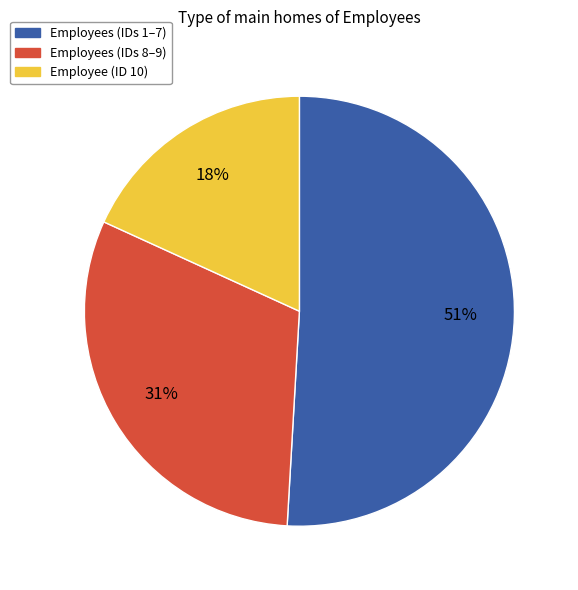

Which category has the smallest portion of the pie?

Employee (ID 10)